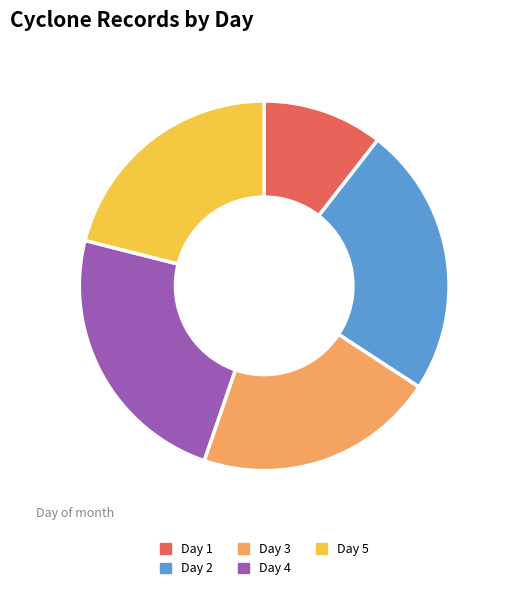

What is the ratio of the value at Day 5 to the value at Day 1?

2.0